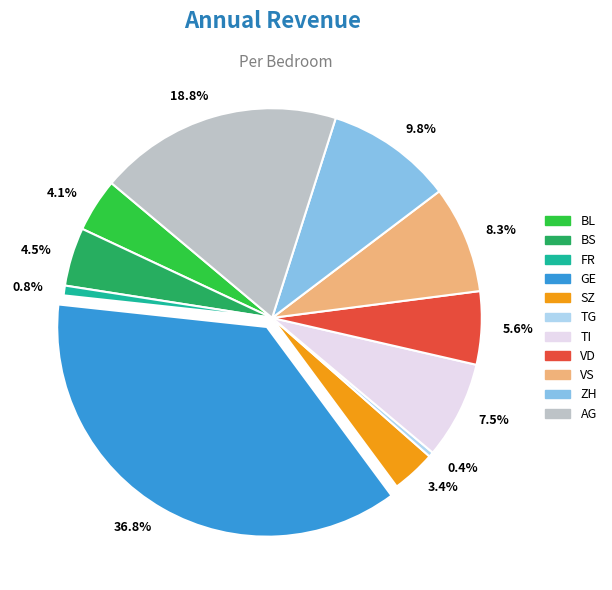

What is the largest slice in the pie chart?

36.8%